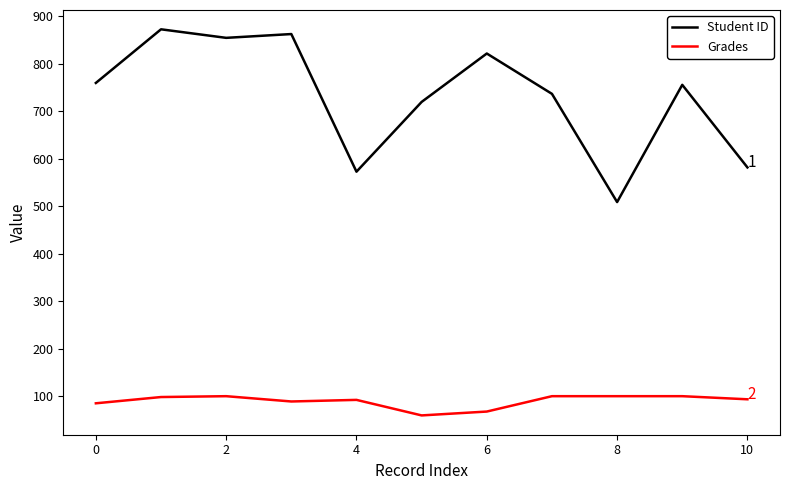

What is the smallest value displayed?

59.5